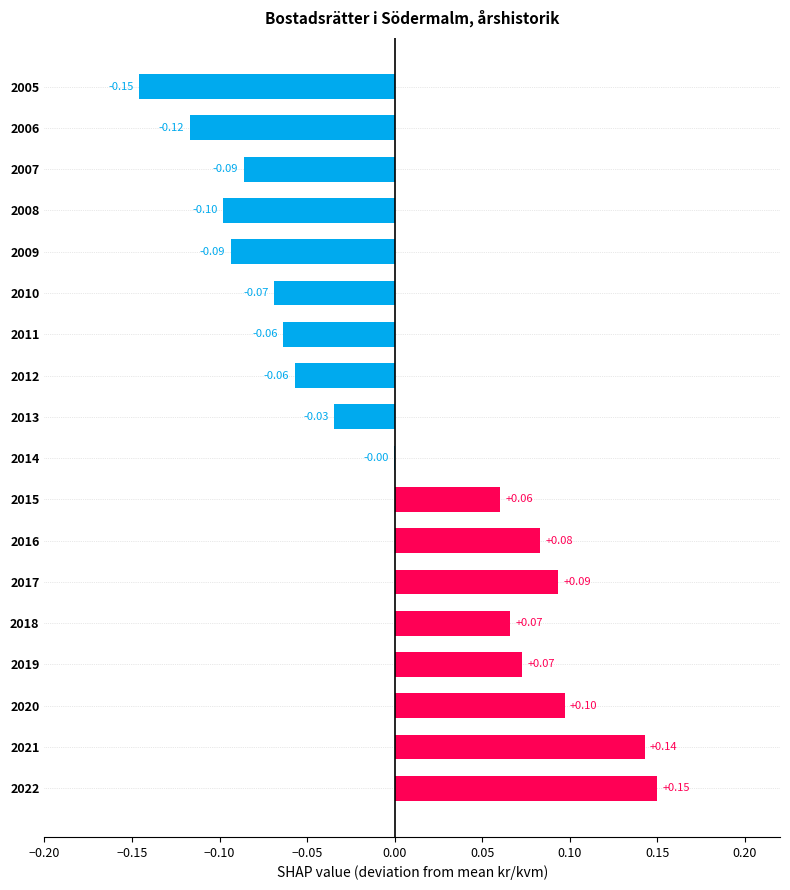

Between 2018 and 2012, which is larger?

2018